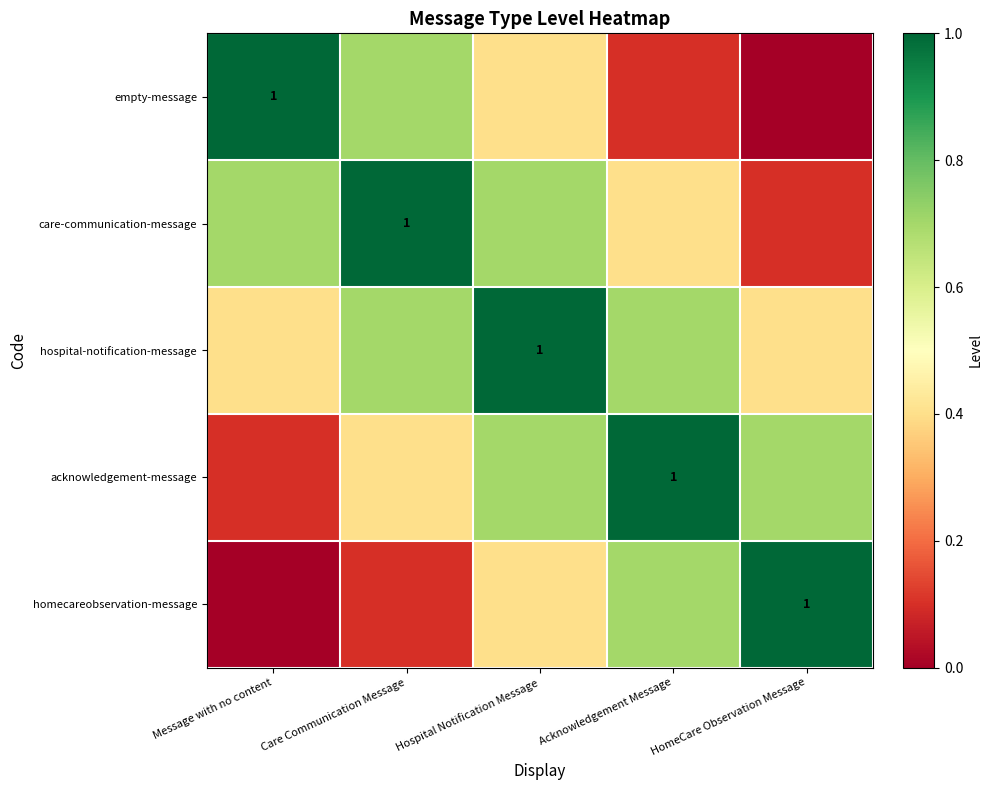

At which category does the chart reach its peak across all series?

Message with no content